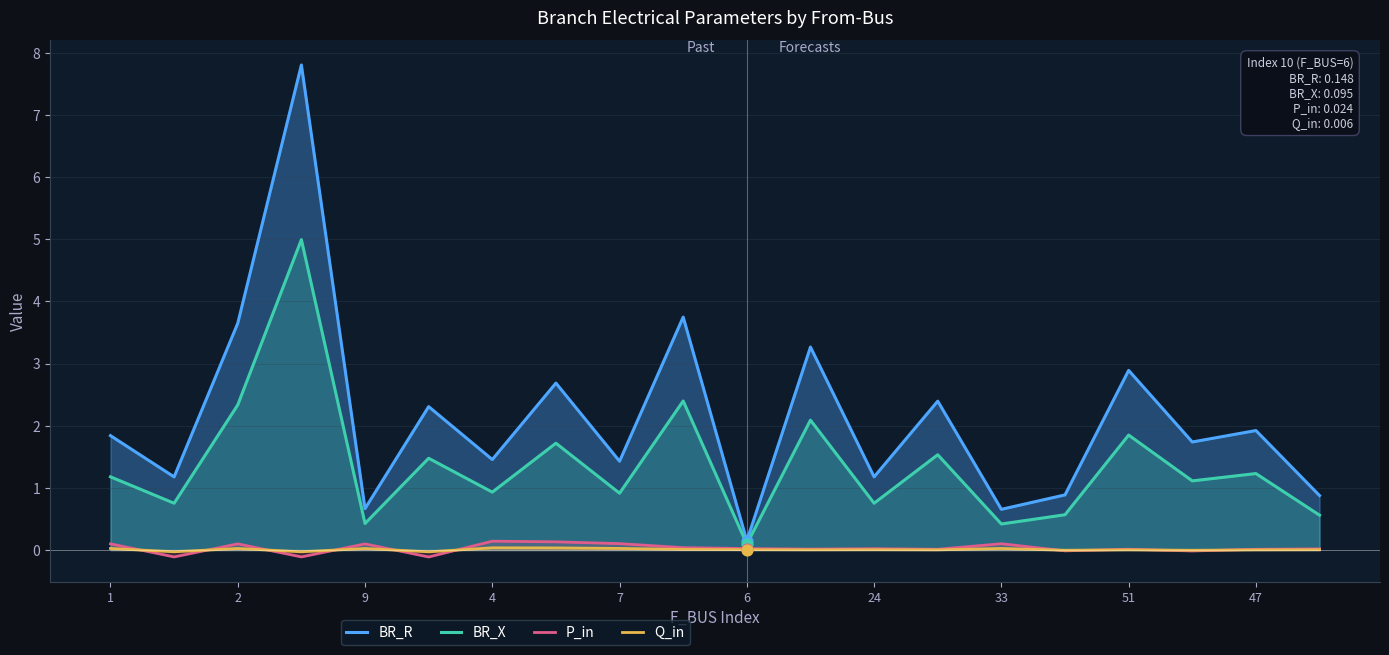

At how many categories does at least one series exceed 3?

4